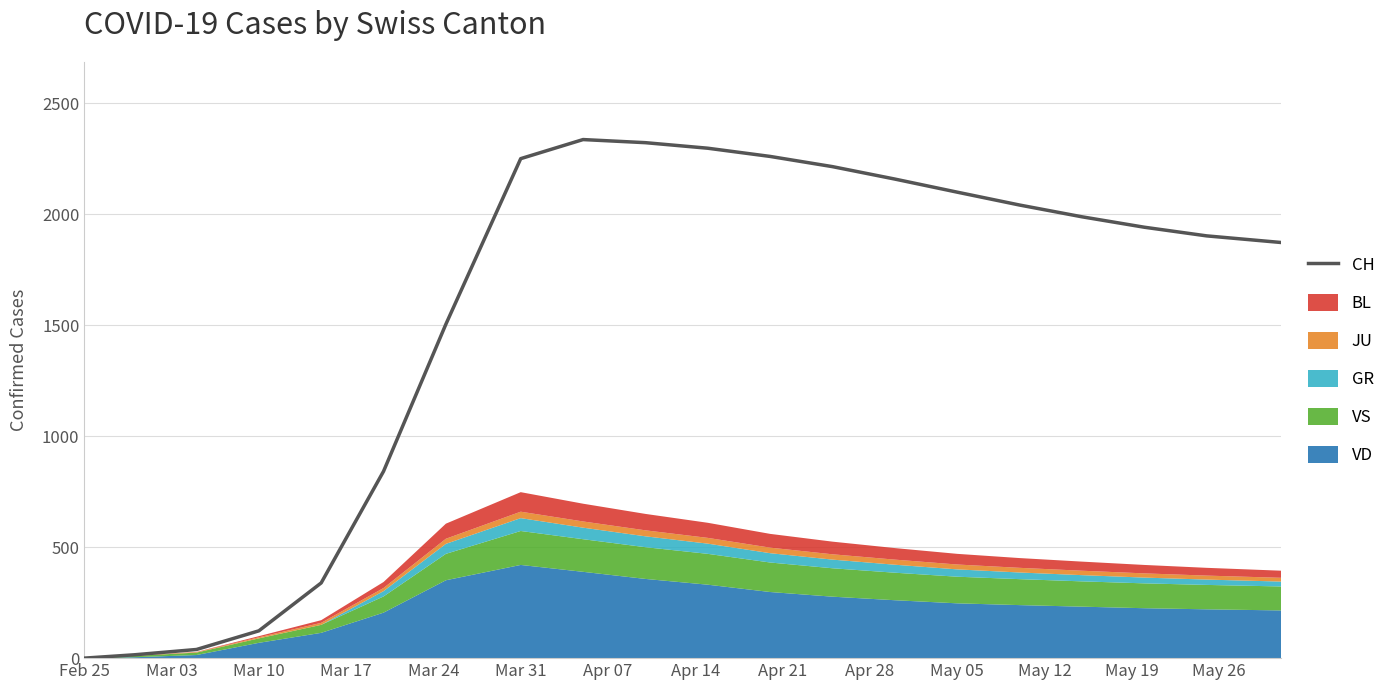

How many interior local peaks (higher than both neighbors) does the data have?

1